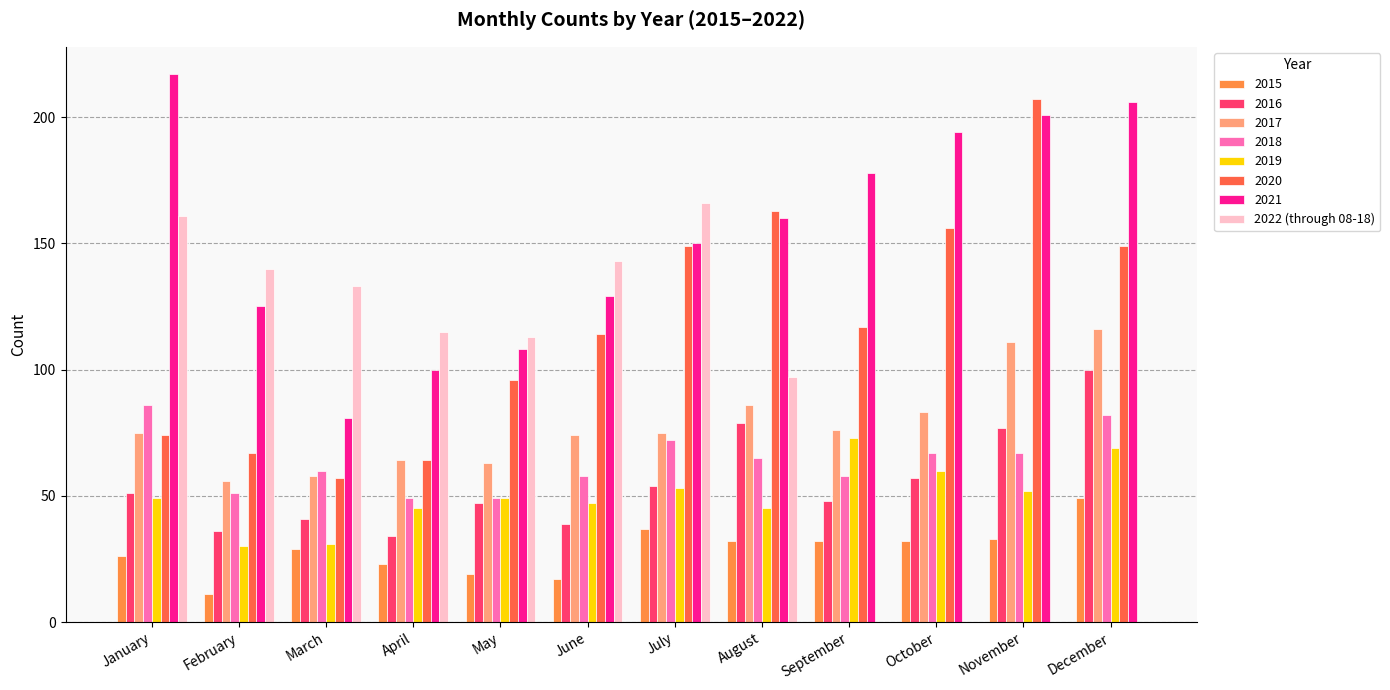

True or false: 2019 has a value of 53 at July.

True